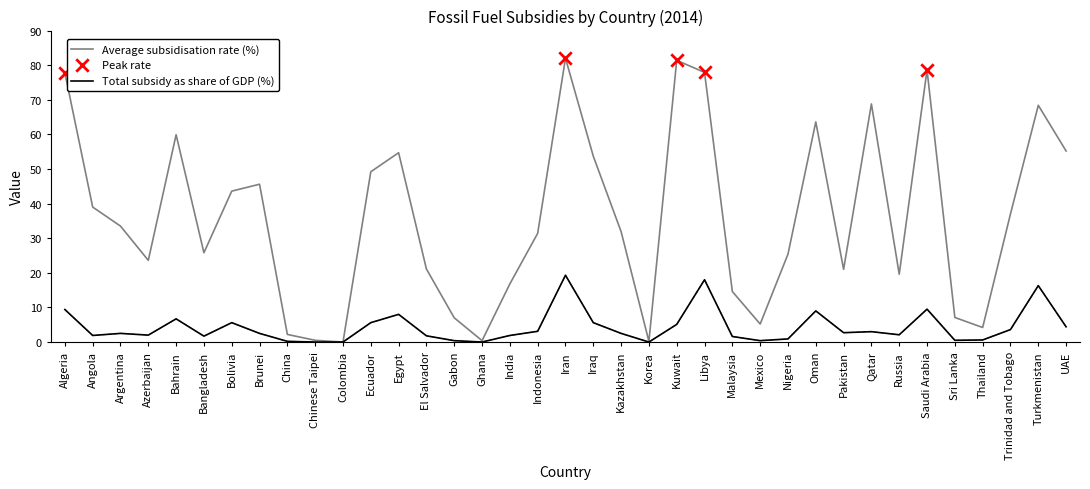

What is the total value across all series at Nigeria?

26.3